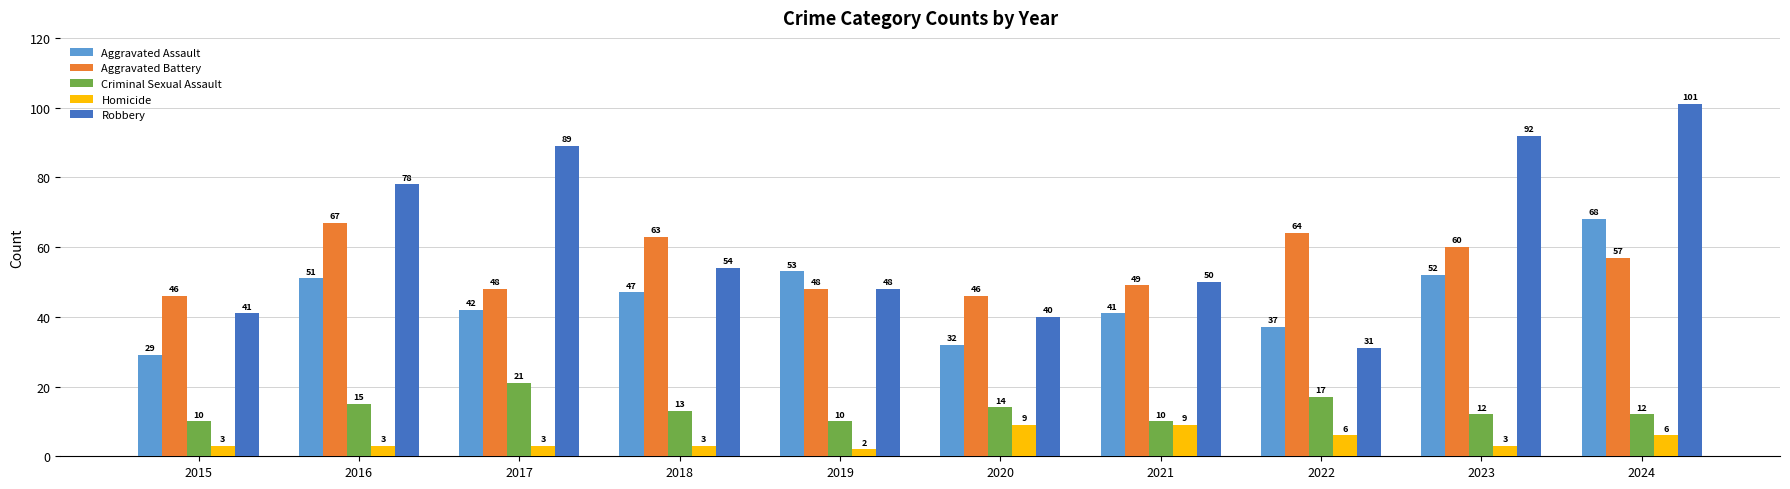

Which series has the largest range (max minus min)?

Robbery